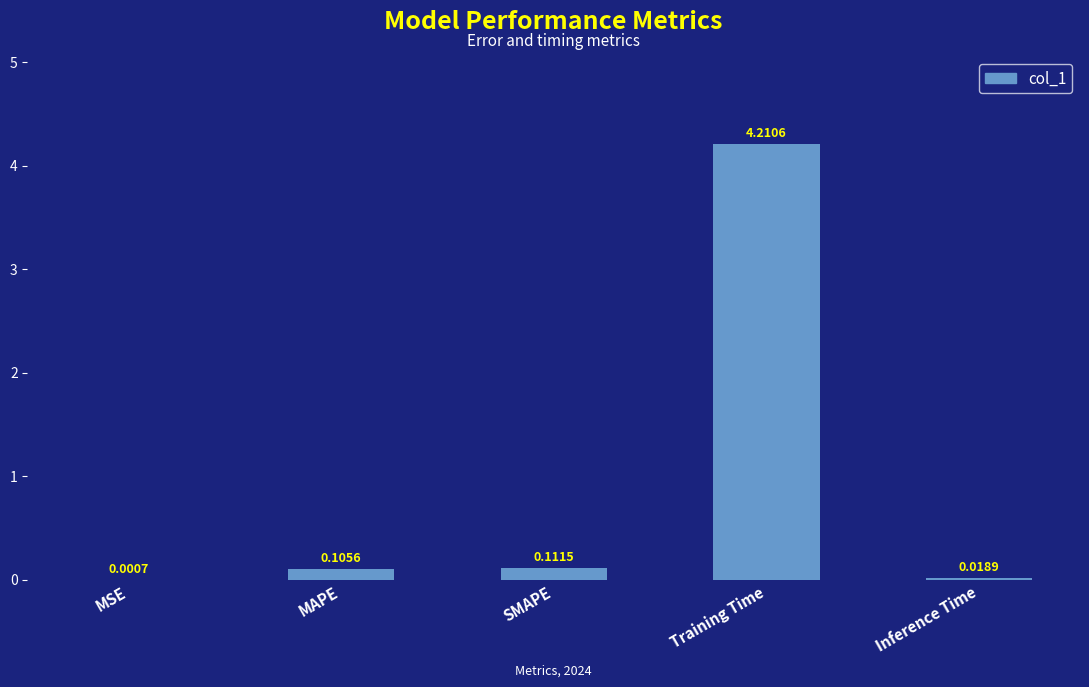

What is the change in value from SMAPE to Inference Time?

-0.1